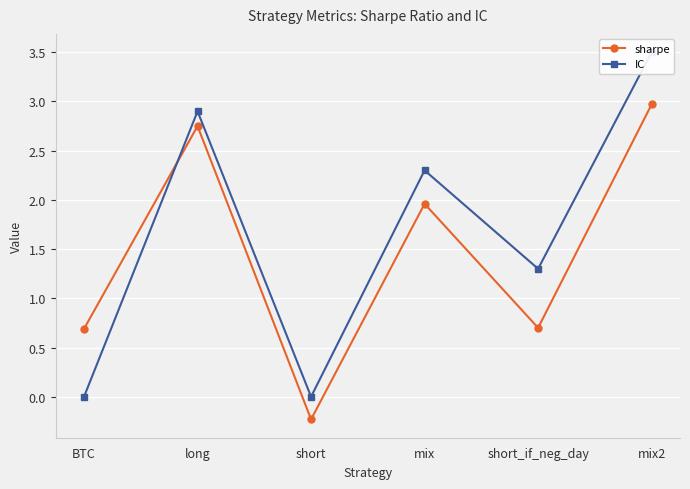

Rank the series at mix from highest to lowest value.

IC, sharpe